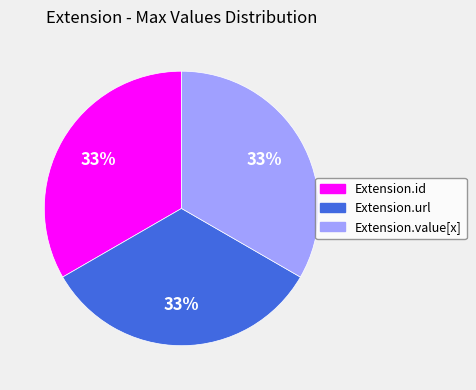

To the nearest percent, what is the average slice percentage?

33%